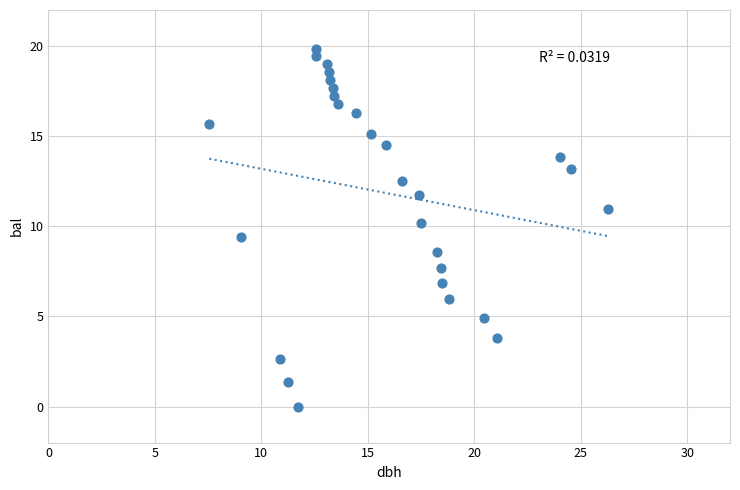

What is the range of X values (max minus min)?

18.7